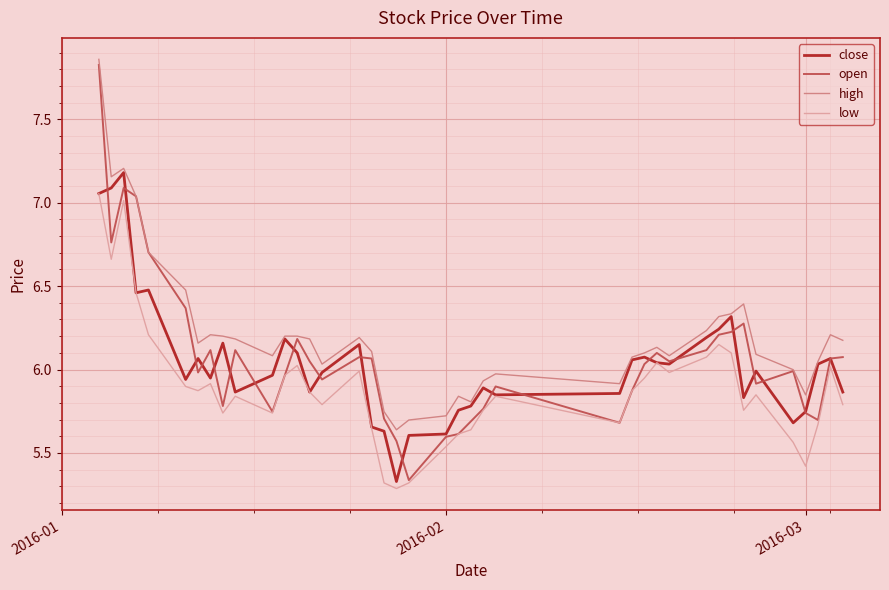

Which series has the largest range (max minus min)?

open